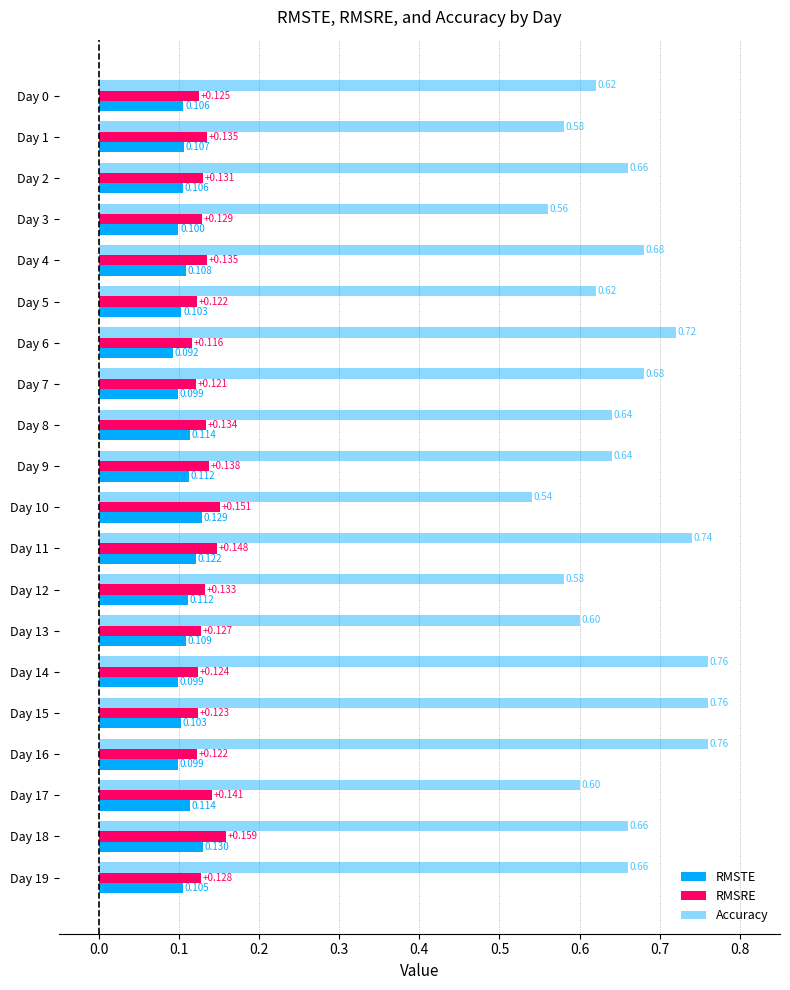

What is the value of the RMSTE bar at the 9th from the left?

0.1